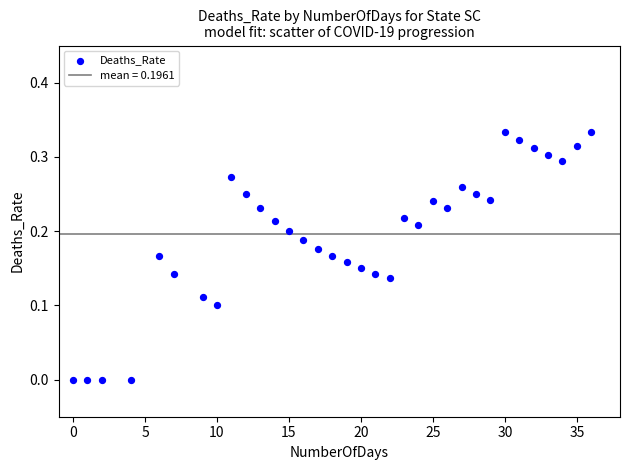

What is the range of X values (max minus min)?

36.0